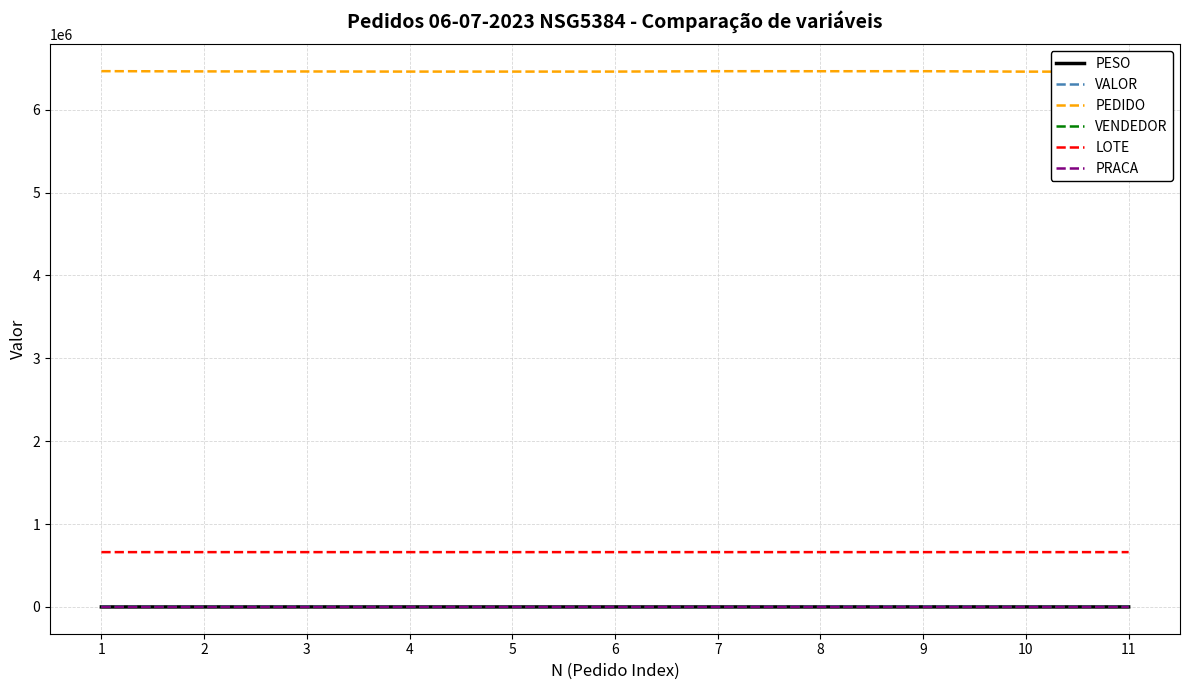

Is the value of PEDIDO at 10 greater than the value of VALOR at 3?

Yes